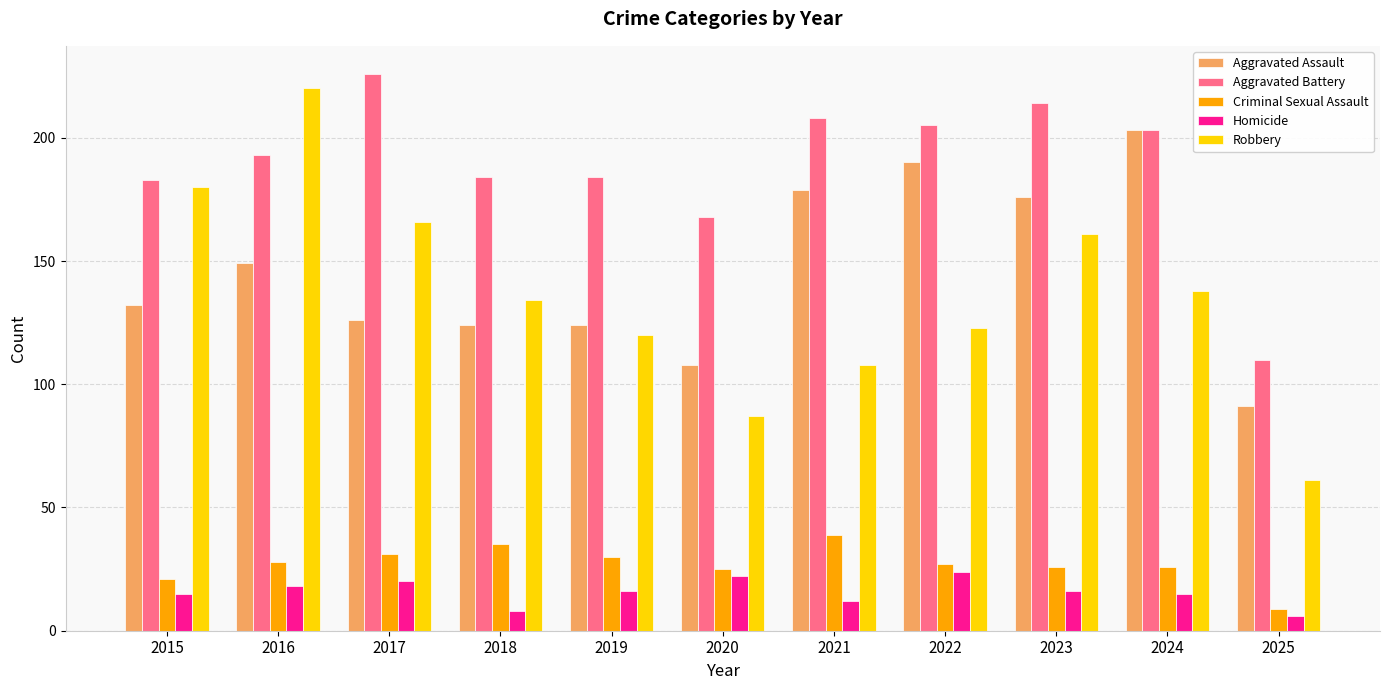

How many data points in Criminal Sexual Assault are less than 27?

5